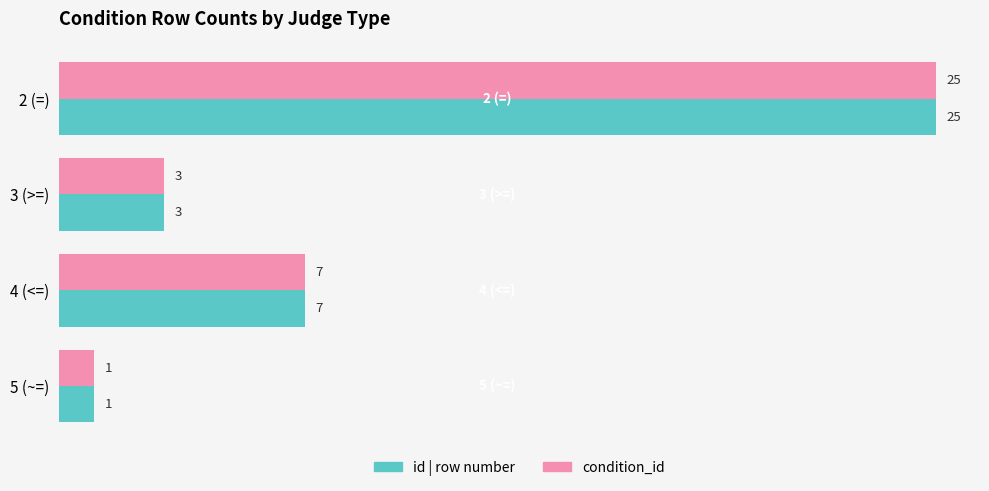

What is the average value of the id | row number series?

9